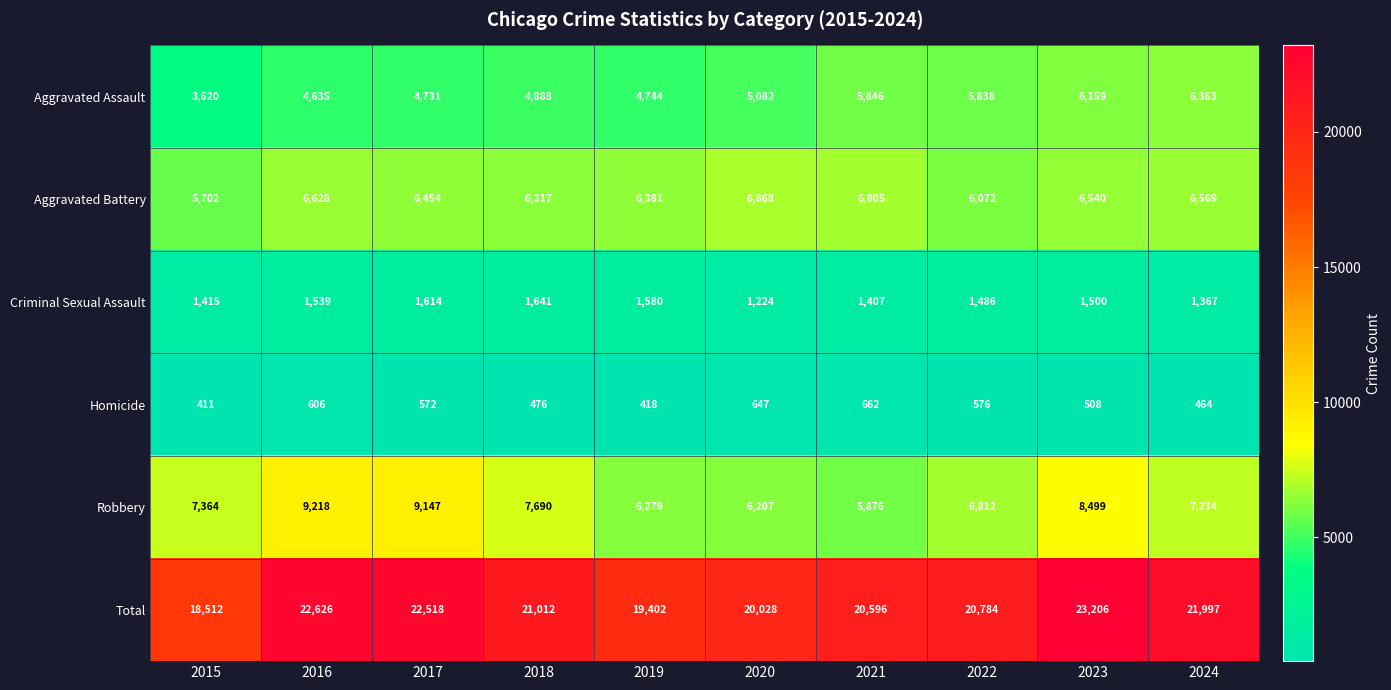

The value of Aggravated Battery at 2019 is 2155. True or false?

False